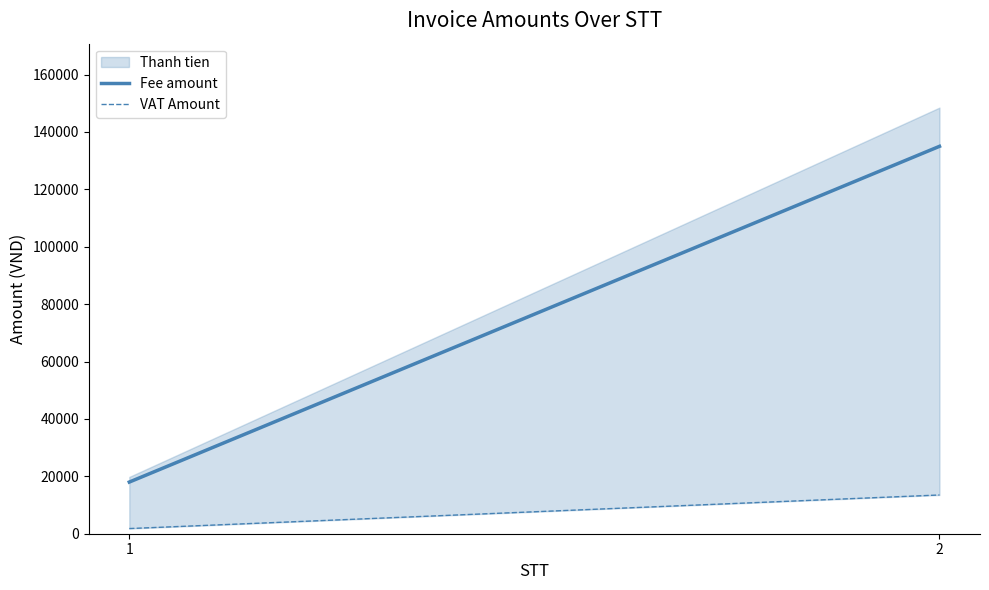

Which series has the largest total across all categories?

Fee amount